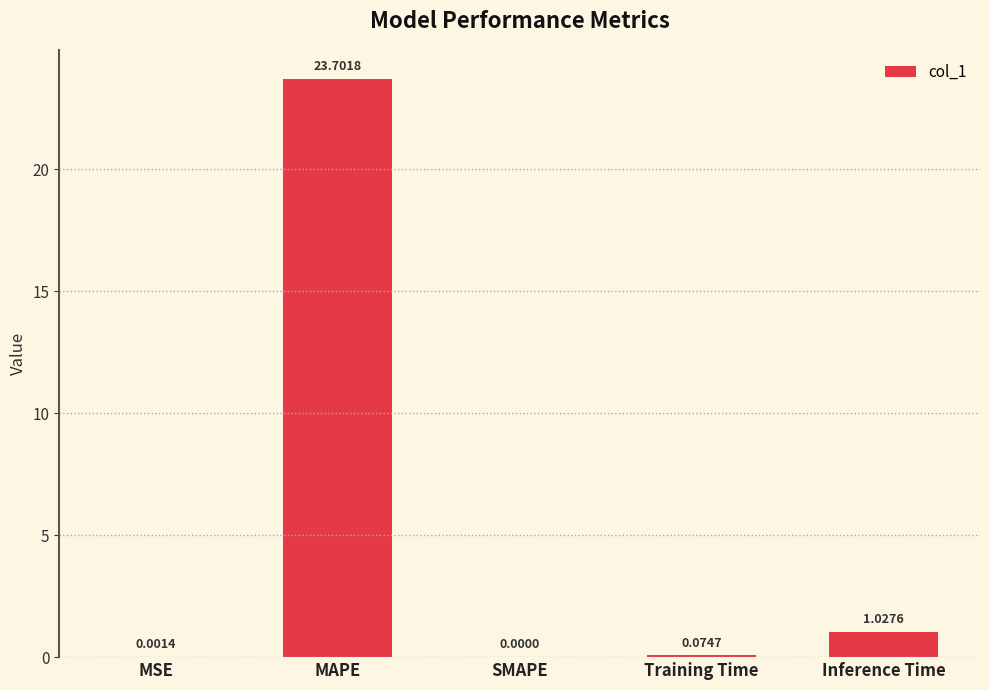

The chart shows a value of 0.0 at SMAPE. True or false?

True